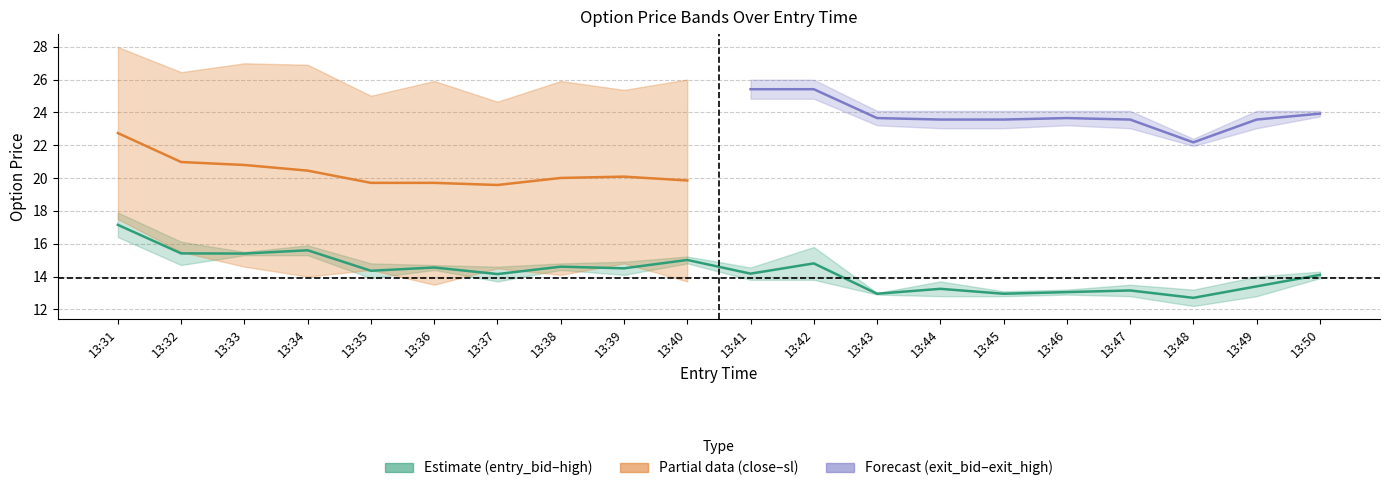

What is the sum of the exit_high values at 13:45 and 13:48?

46.5